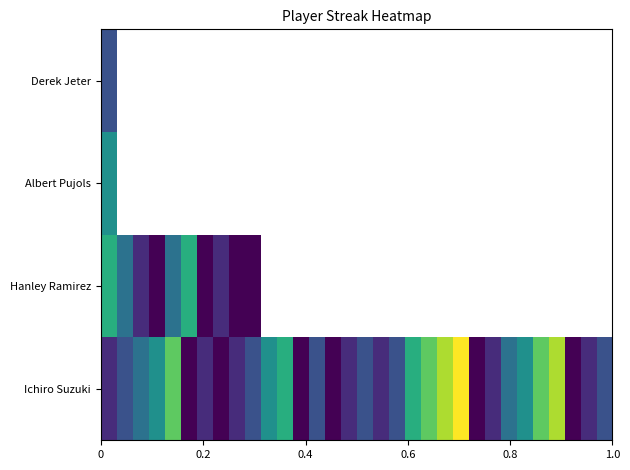

How many categories are shown in the chart?

32